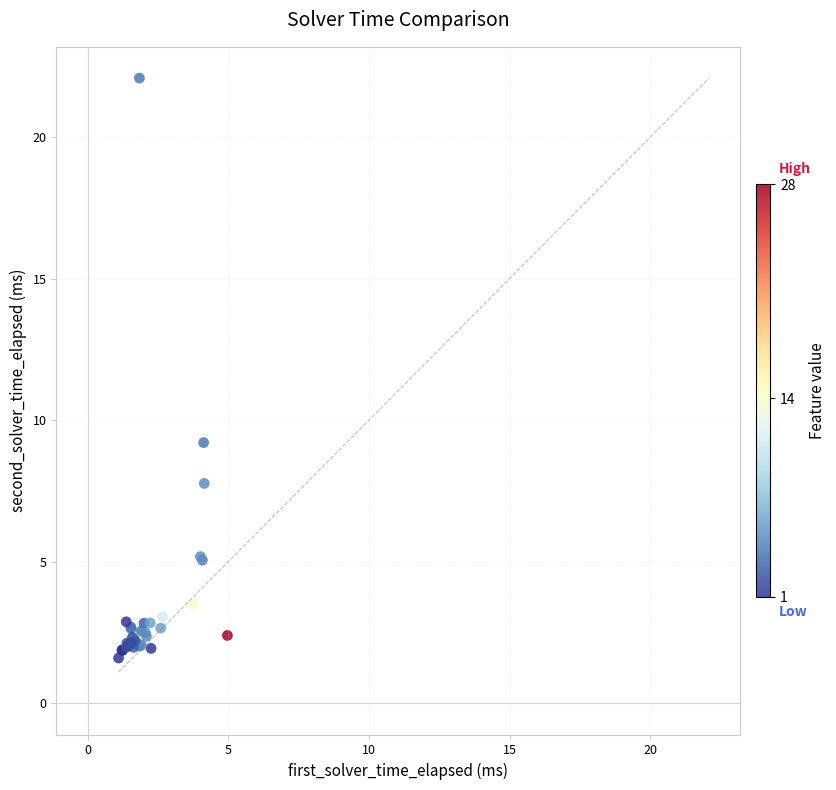

What Y value in the scatter plot is closest to 11?

9.2